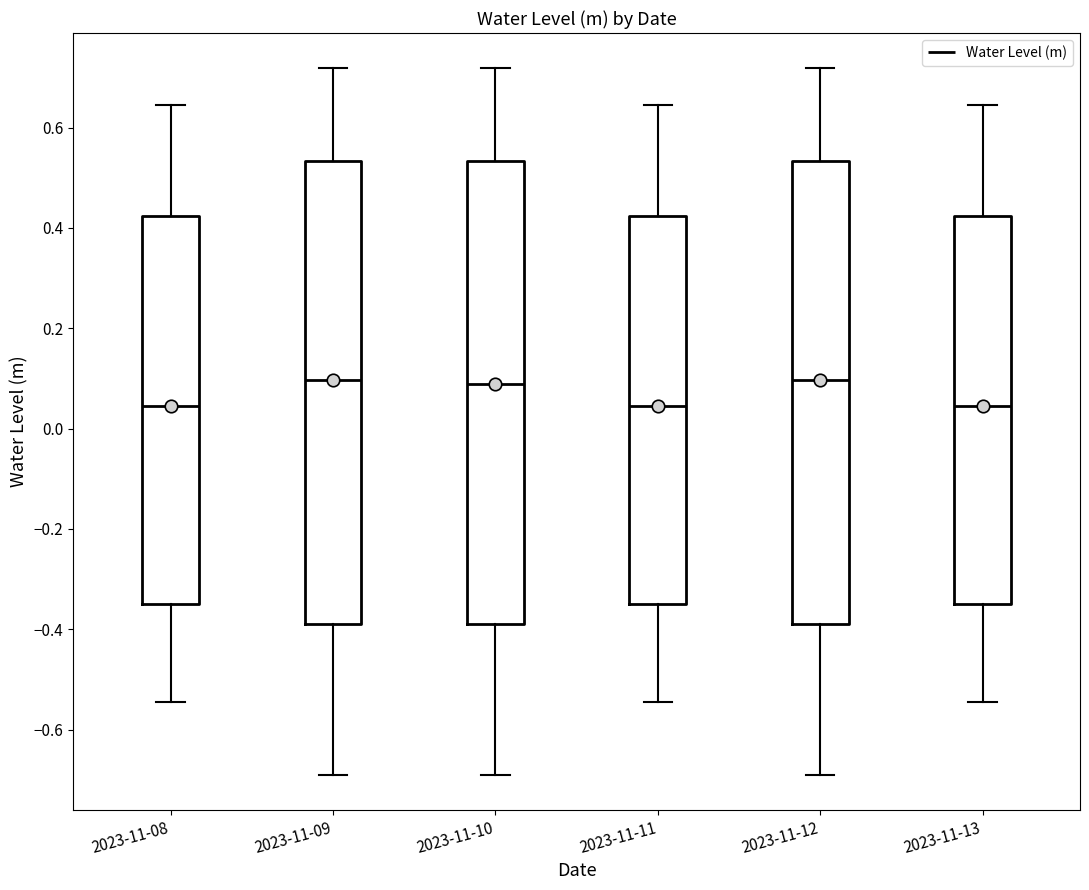

Where is the lower edge of the box for 2023-11-13 on the y-axis? The values are not printed on the chart, so give them approximately, as read against the axis.

-0.34